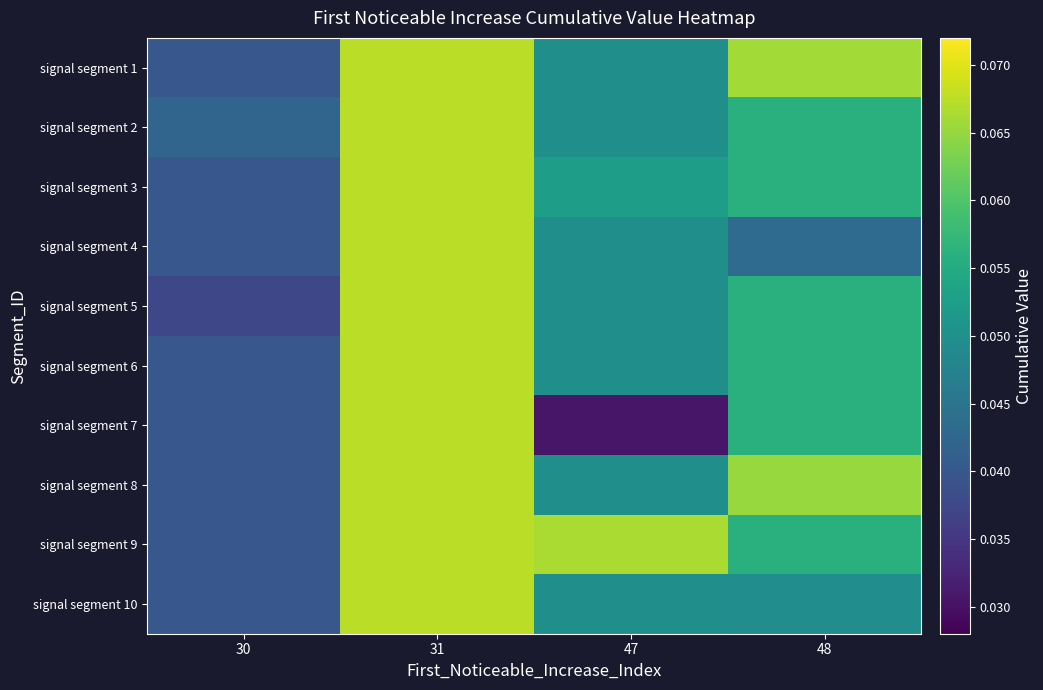

At which category is the sum across all series the highest?

31